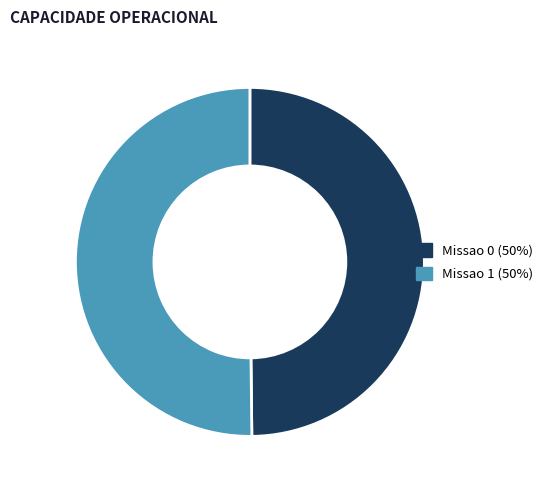

Approximately how many times larger is the value at Missao 0 (50%) compared to Missao 1 (50%)?

1.0